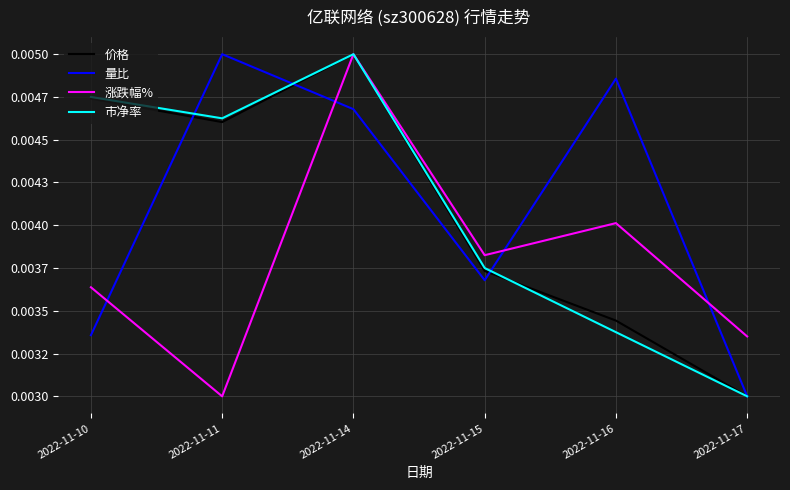

Which has a higher value, 2022-11-11 or 2022-11-10?

2022-11-10